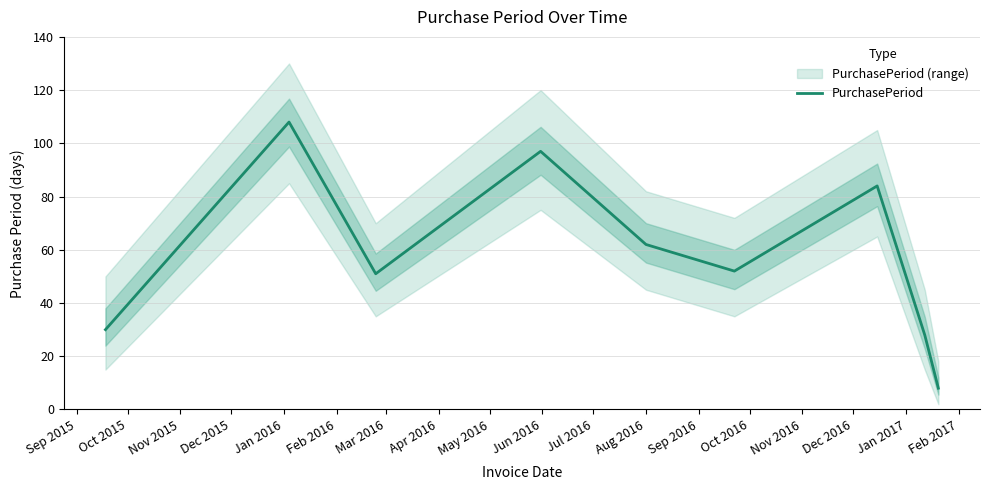

How many interior local valleys (lower than both neighbors) does the data have?

2